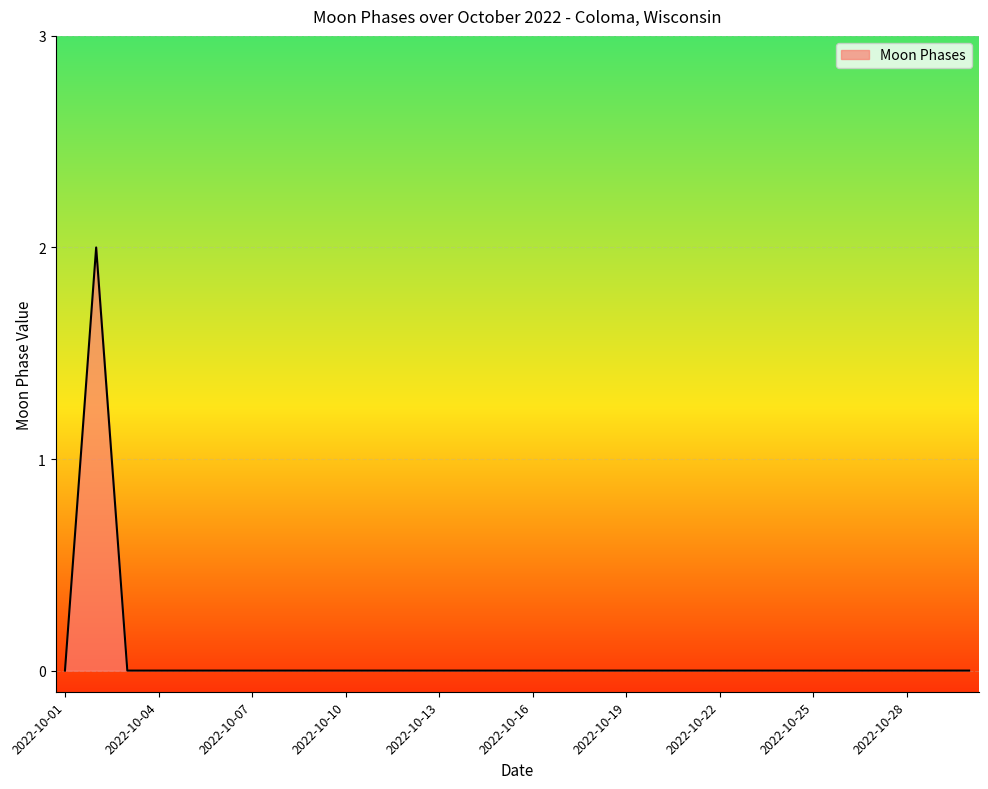

True or false: there are more than 0 points higher than both neighbors.

True